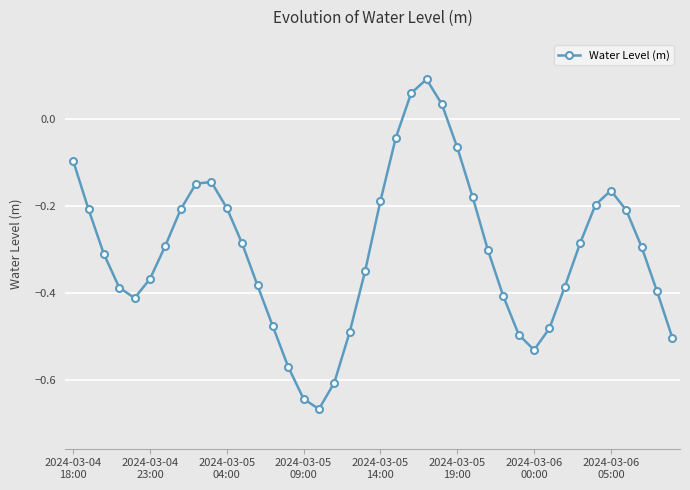

What is the difference between the maximum and second lowest values?

0.7